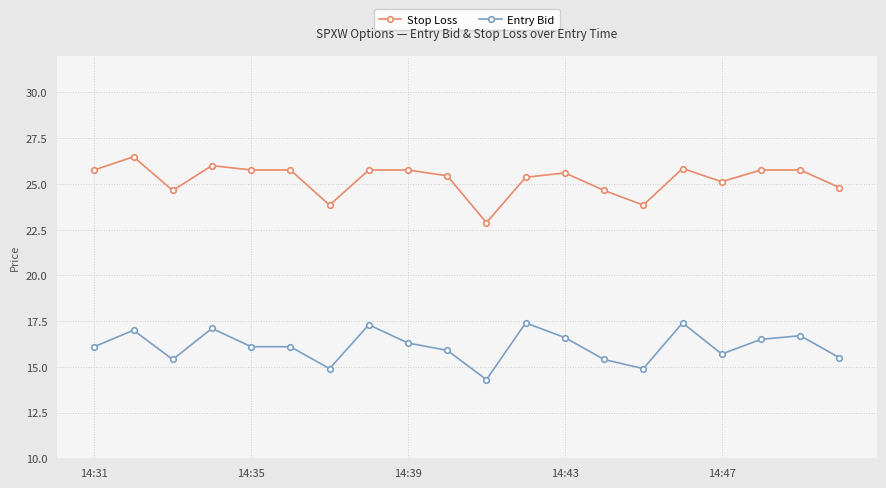

True or false: Stop Loss has more than 0 points higher than both neighbors.

True